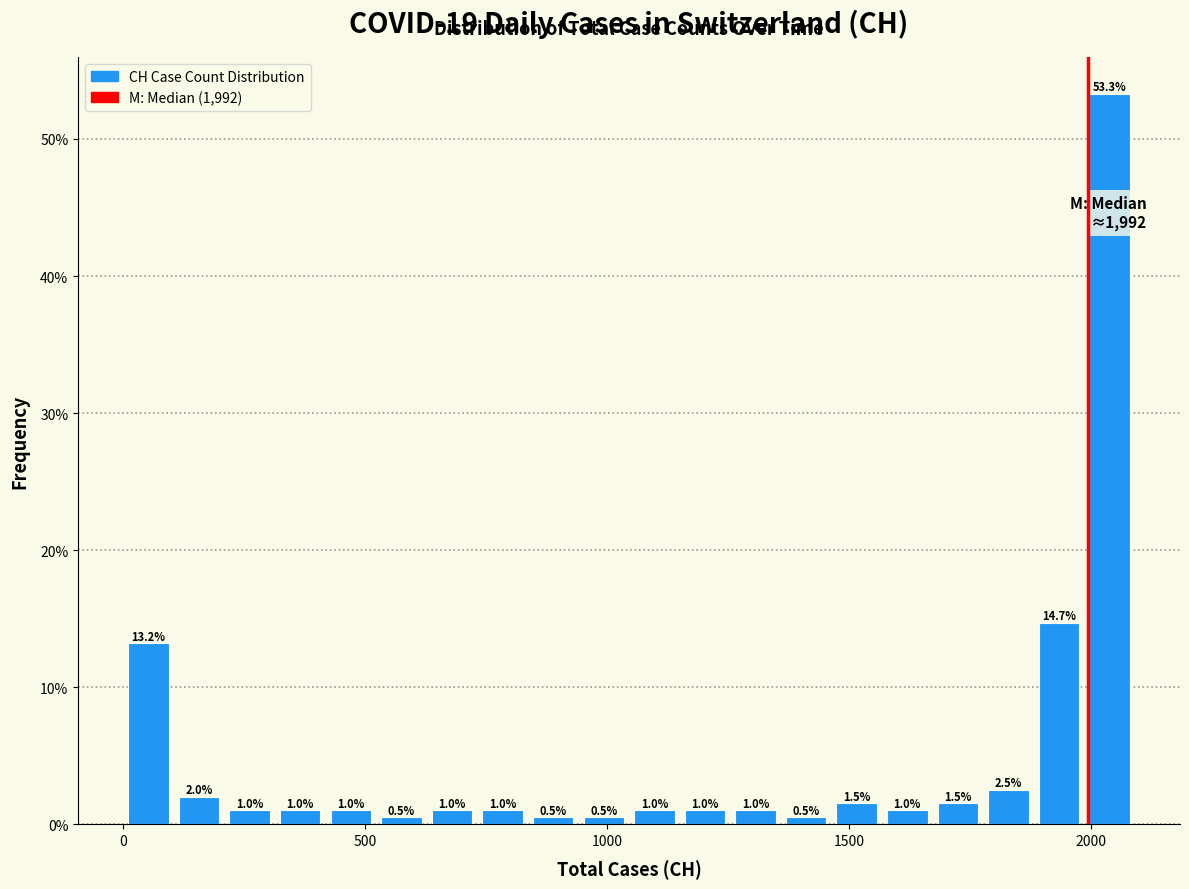

Around what value on the x-axis is the tallest bar? Give the approximate position of its centre, as read against the axis.

2050